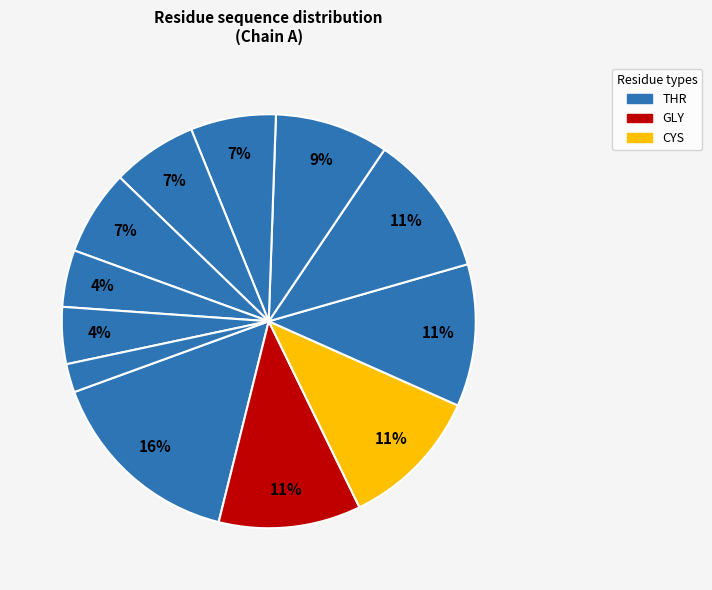

Does any single category account for the majority?

No